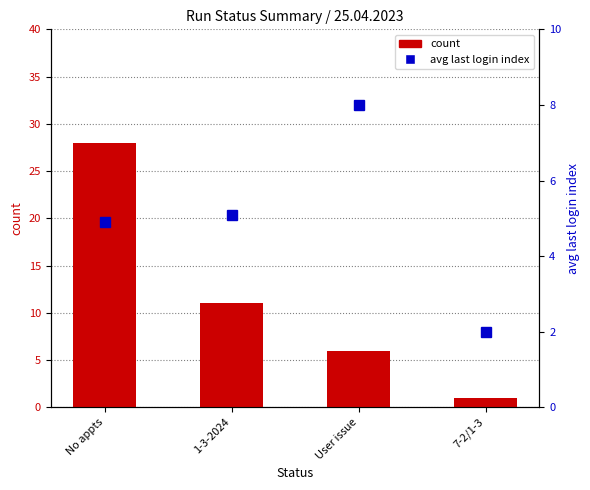

What is the approximate value of count at 7-2/1-3?

1.0